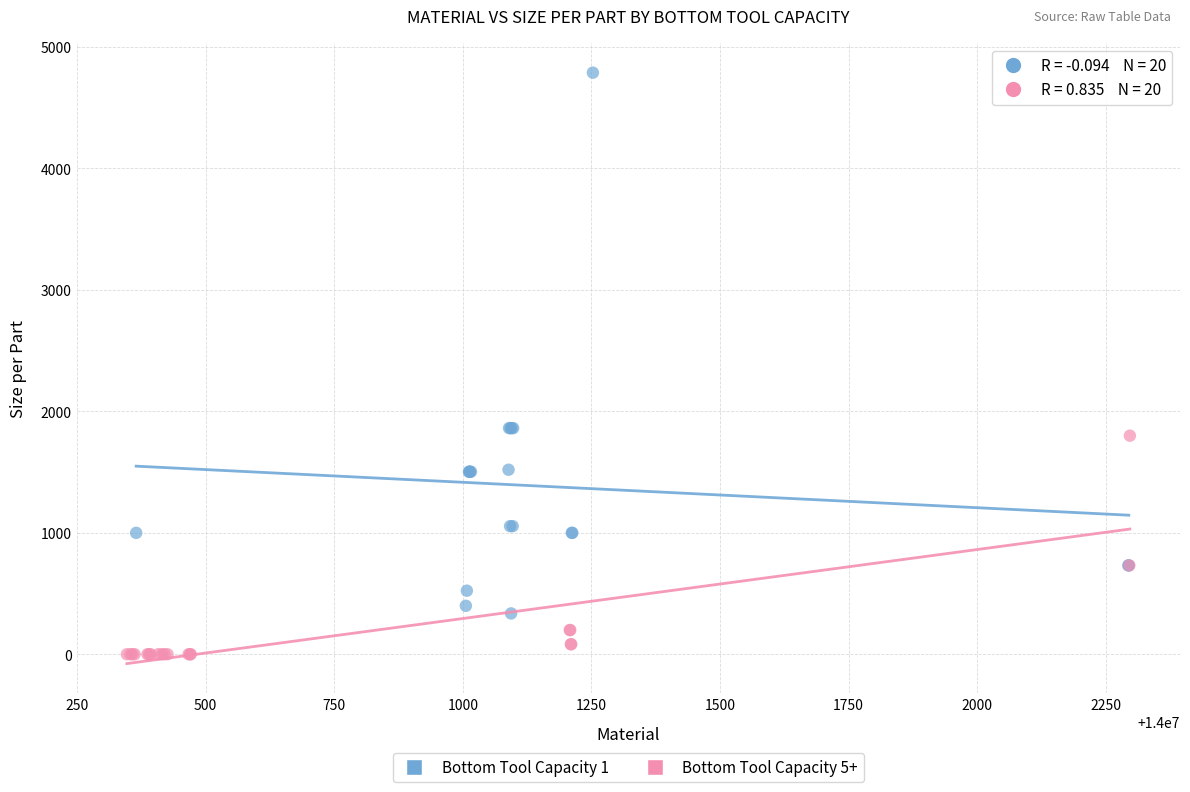

Which series has the widest spread of Y values?

Bottom Tool Capacity 1